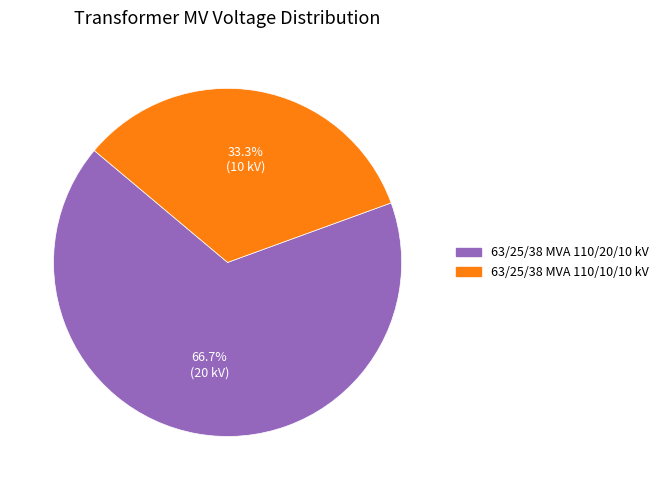

Is there any slice that represents more than half of the pie?

Yes